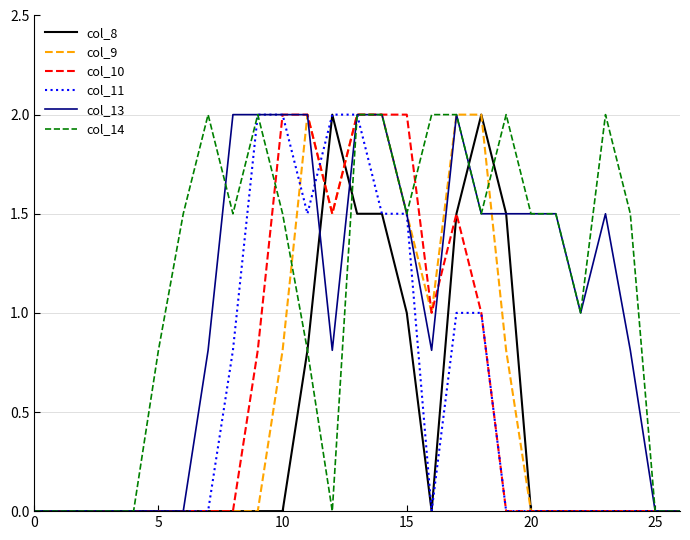

What is the maximum value shown in the chart?

2.0